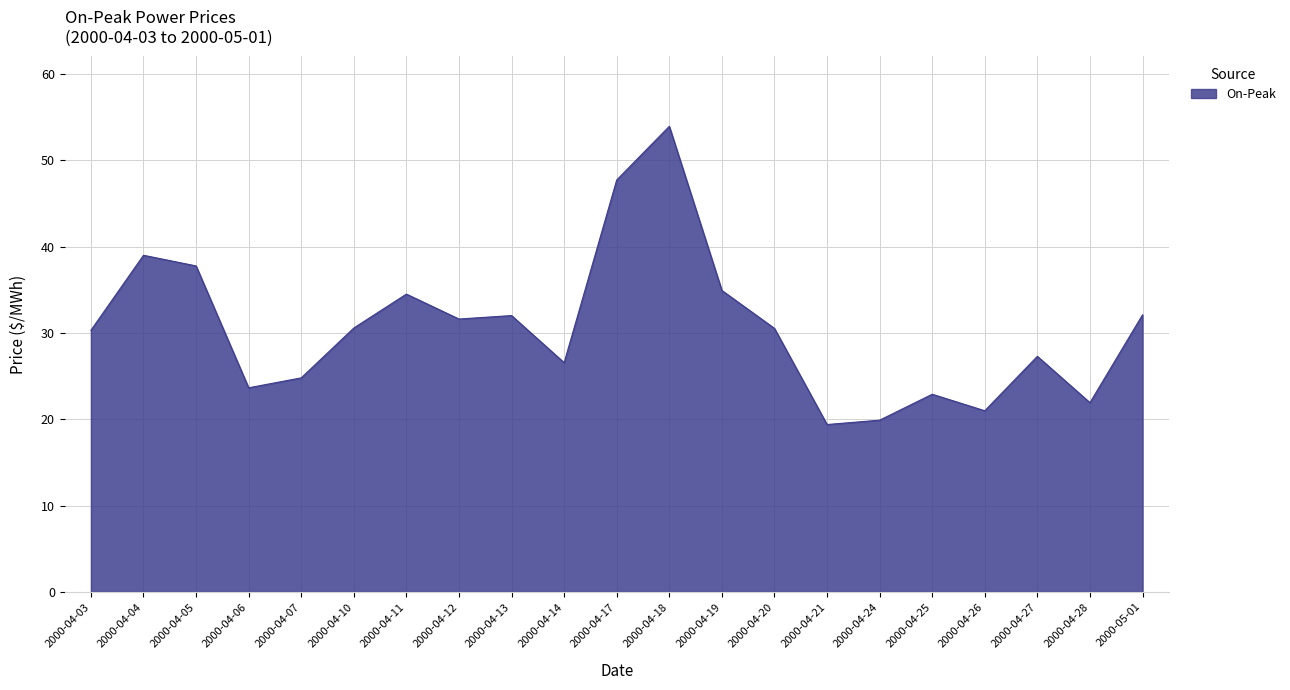

What position from the left is 2000-04-06?

4